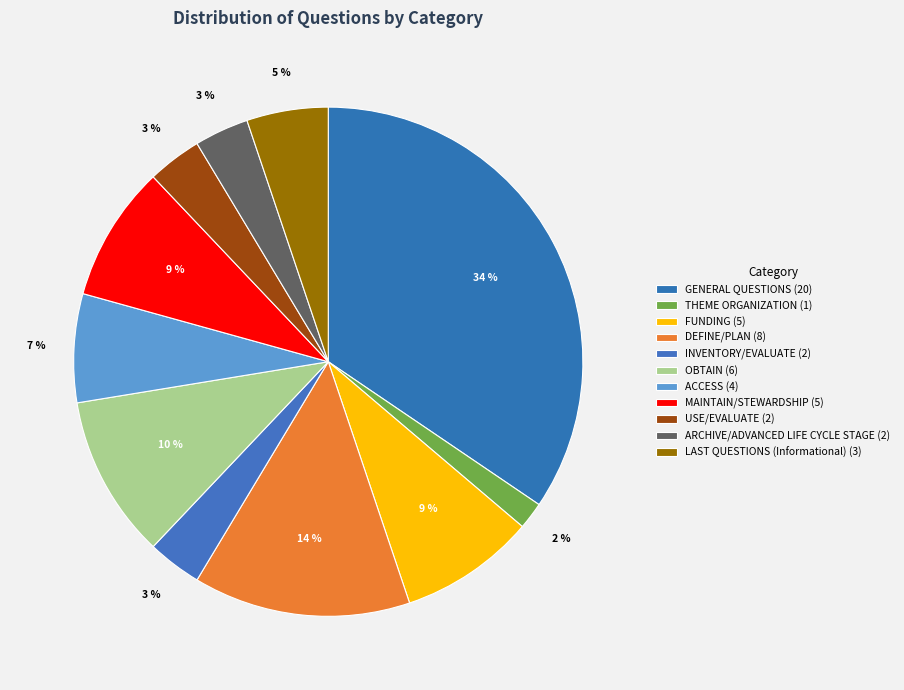

Which category has the biggest portion of the pie?

GENERAL QUESTIONS